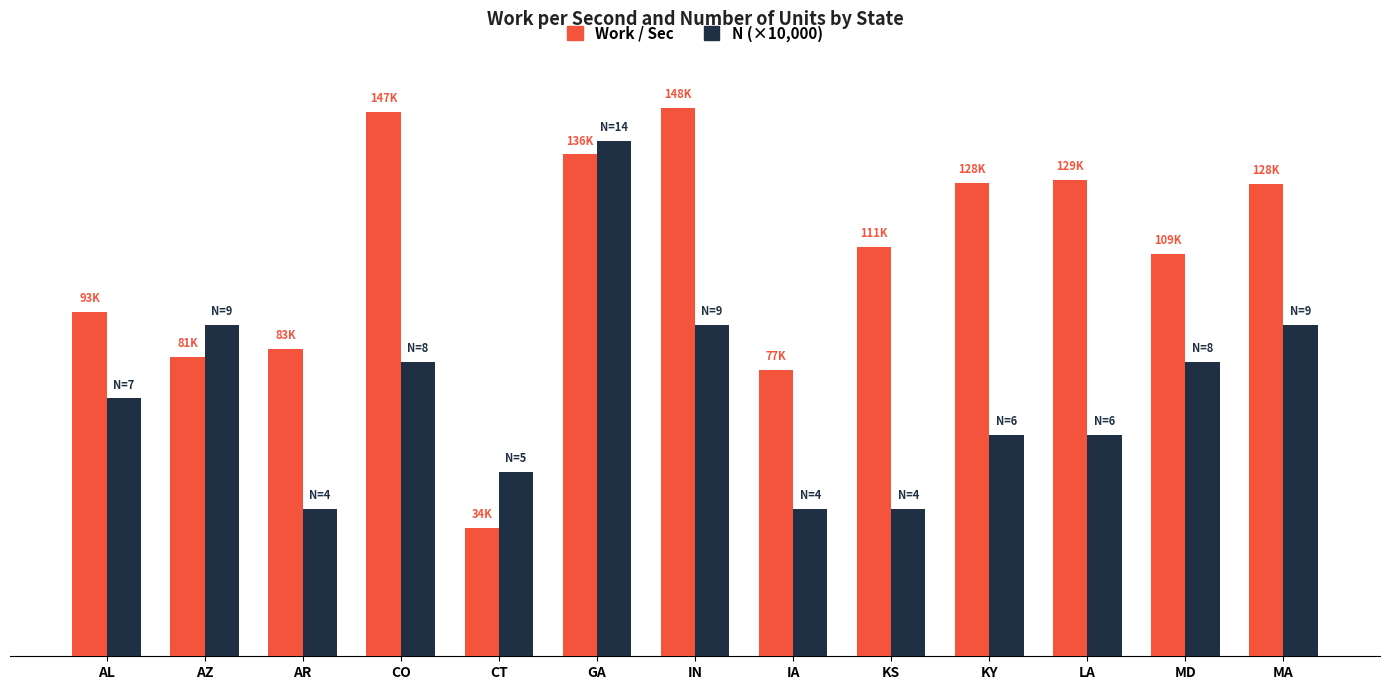

Does the chart contain stacked bars?

No